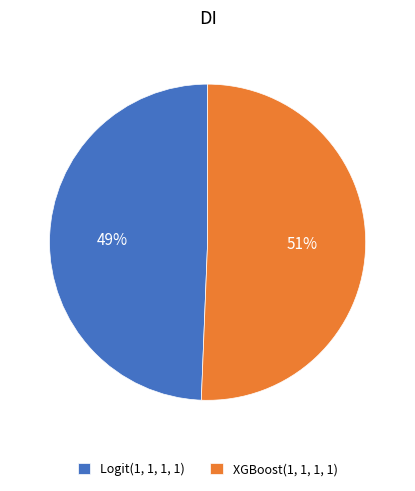

Between XGBoost(1, 1, 1, 1) and Logit(1, 1, 1, 1), which is larger?

XGBoost(1, 1, 1, 1)